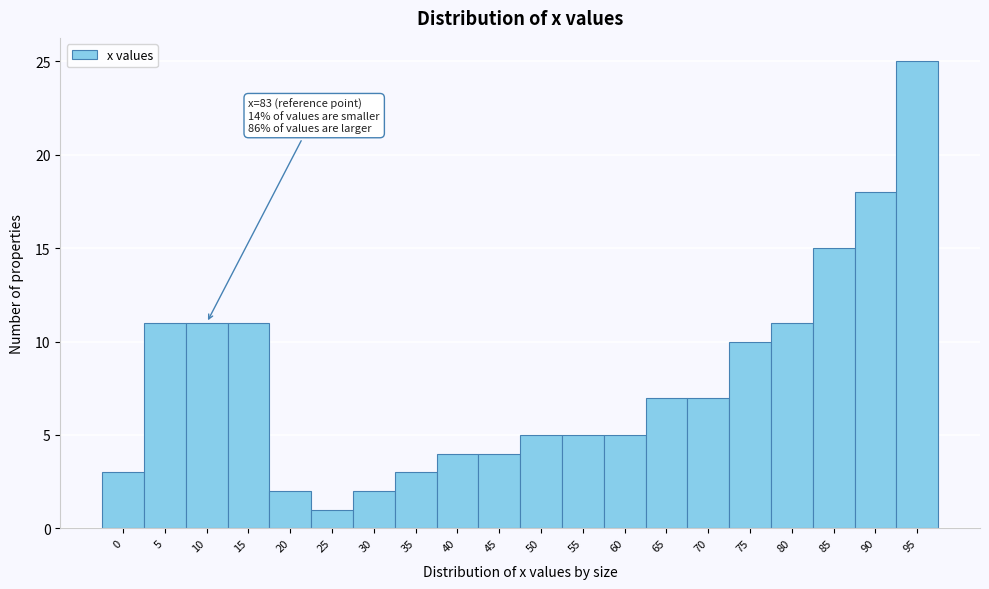

Reading left to right, extract all data points from this chart.

0=3	5=11	10=11	15=11	20=2	25=1	30=2	35=3	40=4	45=4	50=5	55=5	60=5	65=7	70=7	75=10	80=11	85=15	90=18	95=25